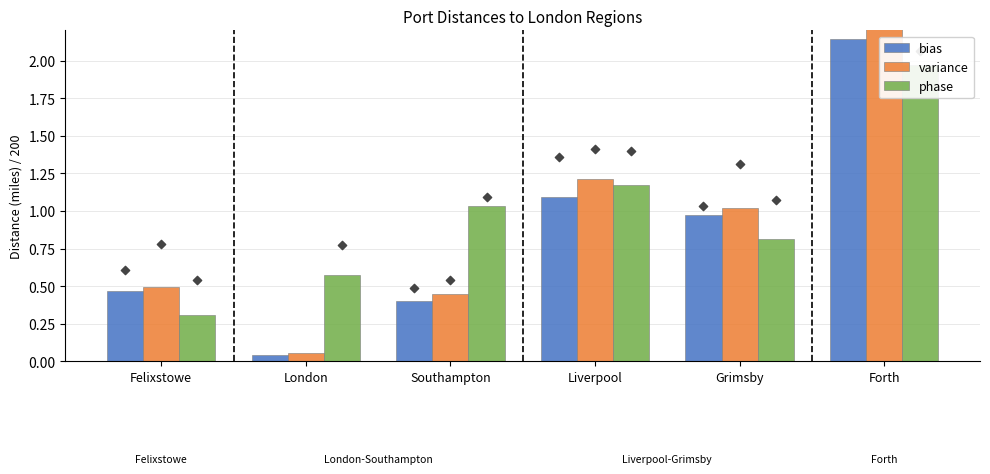

At how many categories does at least one series exceed 0?

6